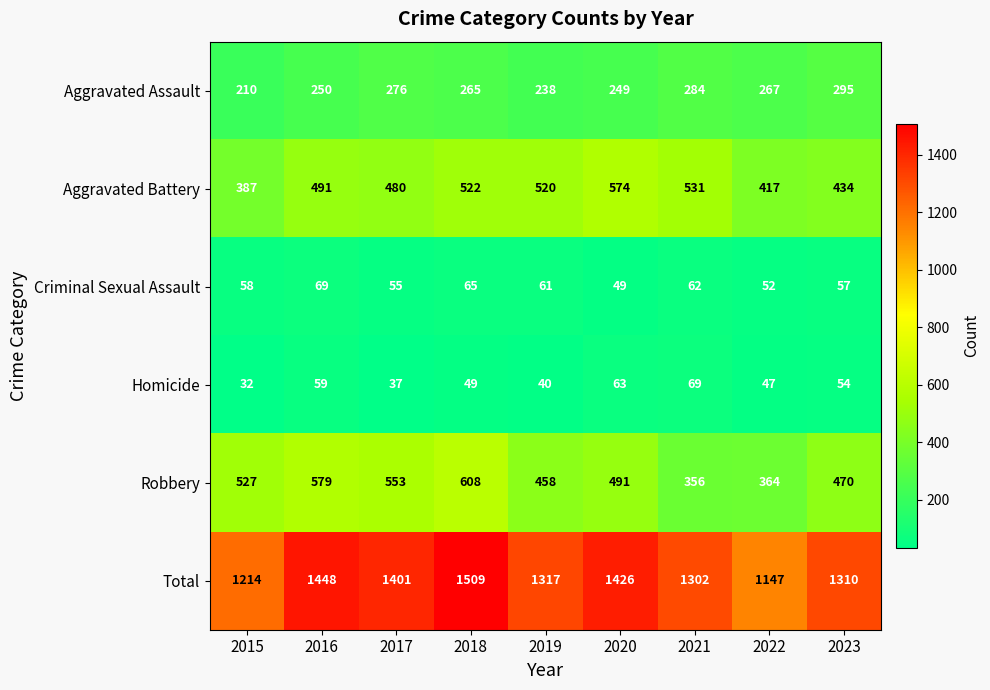

At which label does Total first exceed 1317?

2016